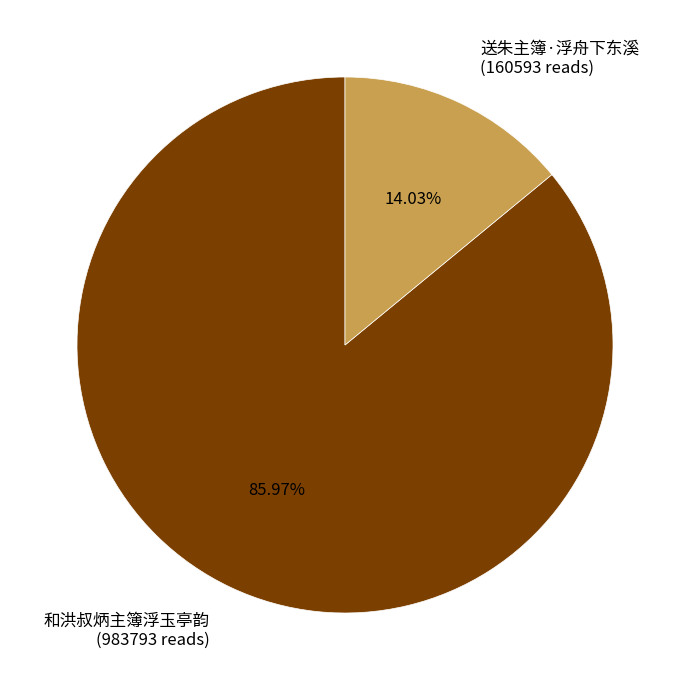

What is the largest slice in the pie chart?

和洪叔炳主簿浮玉亭韵